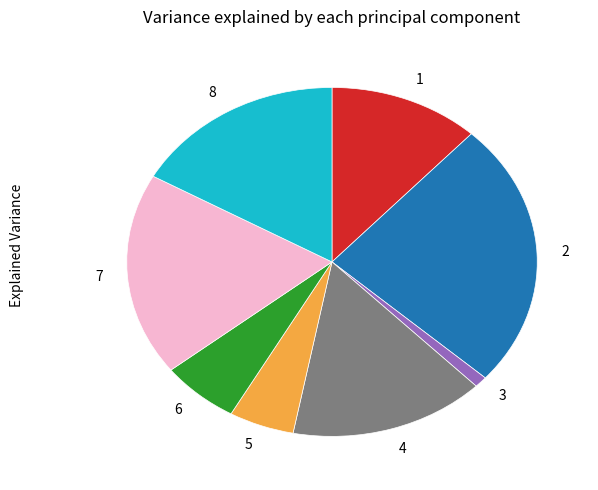

Which has a higher value, 6 or 8?

8